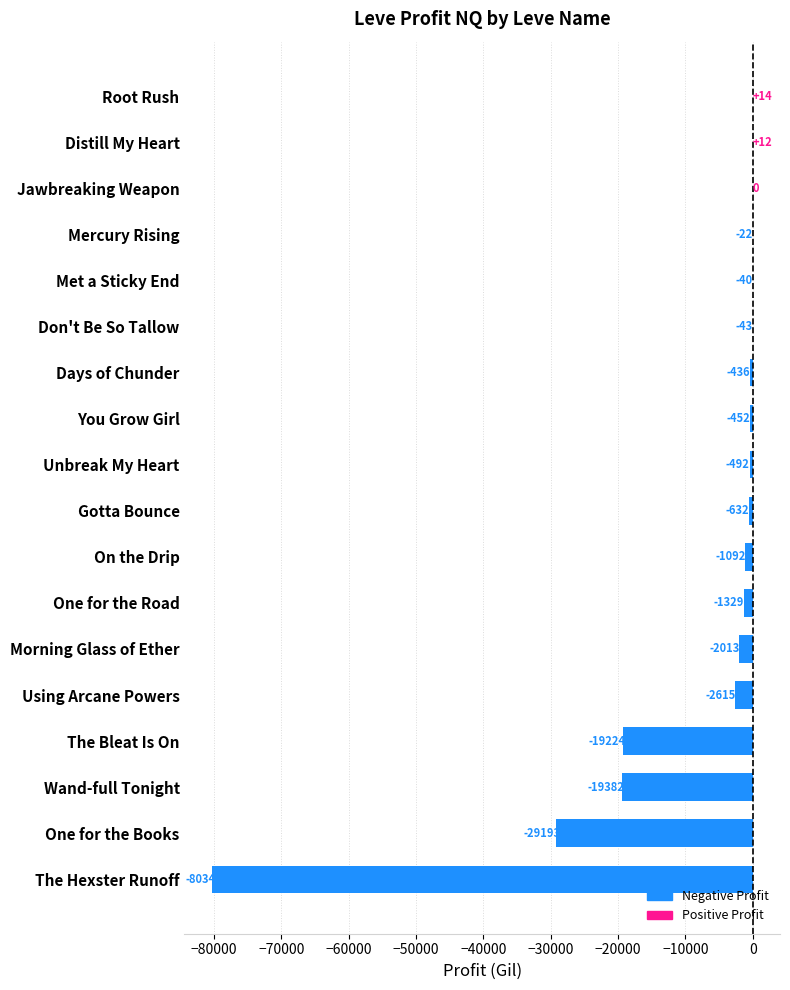

Where is the data nearest to the value -40165?

One for the Books